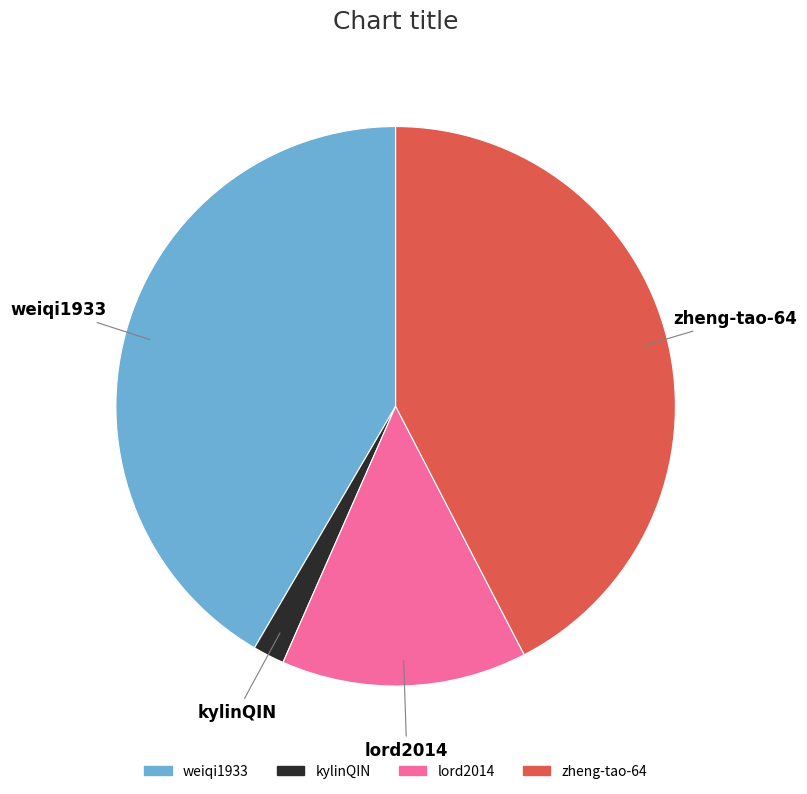

What is the smallest slice in the pie chart?

kylinQIN